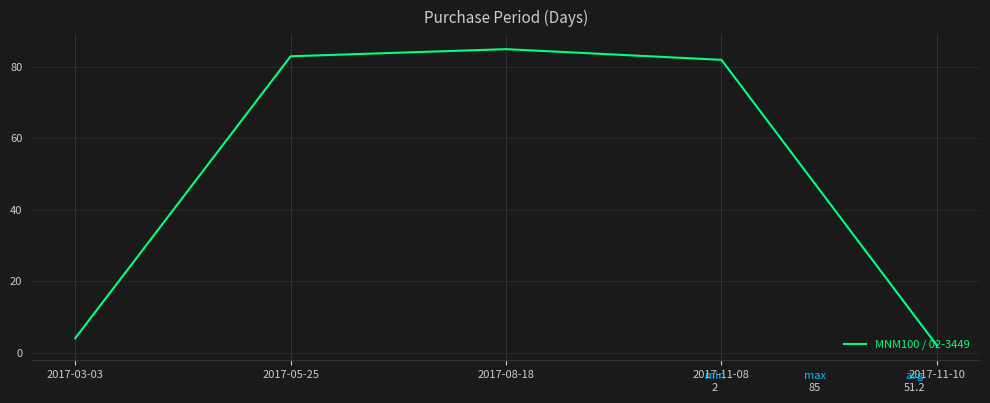

How many lines are shown in the chart?

1